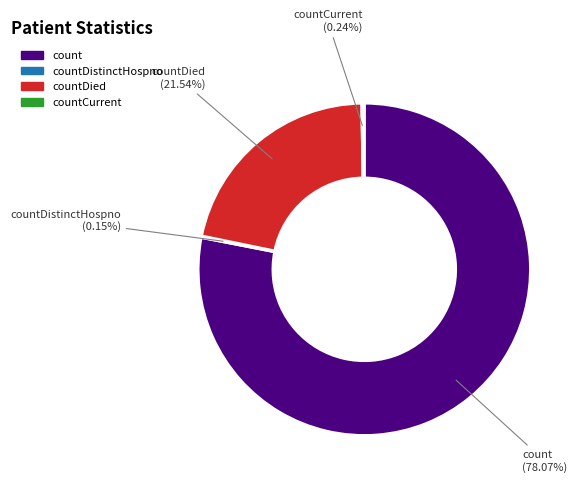

What is the largest slice in the pie chart?

count